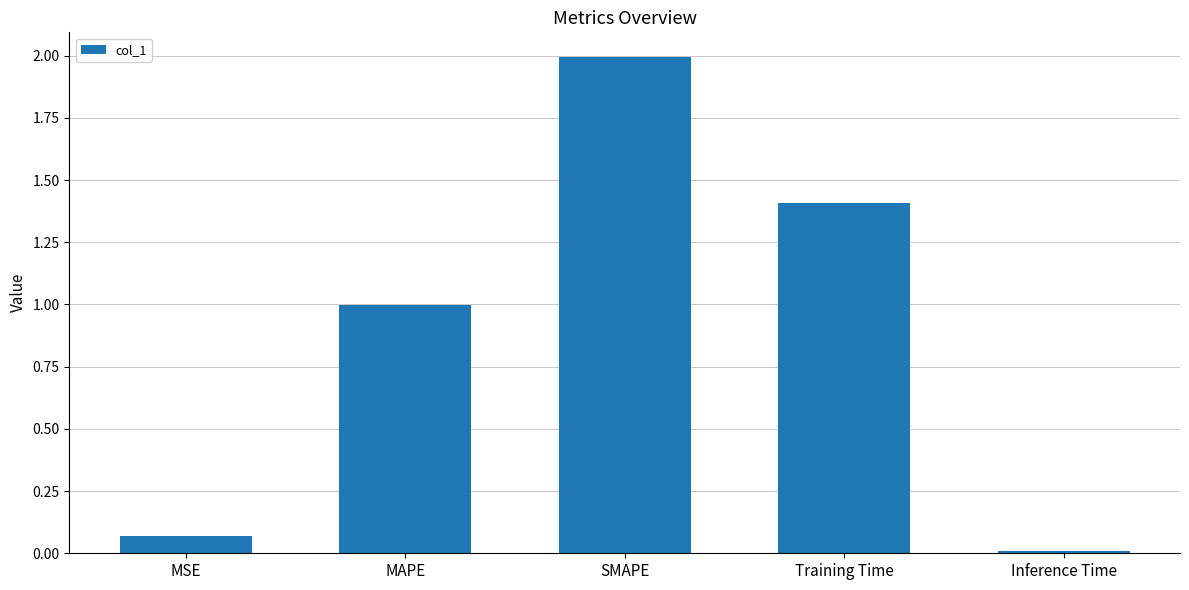

What is the maximum value shown in the chart?

2.0